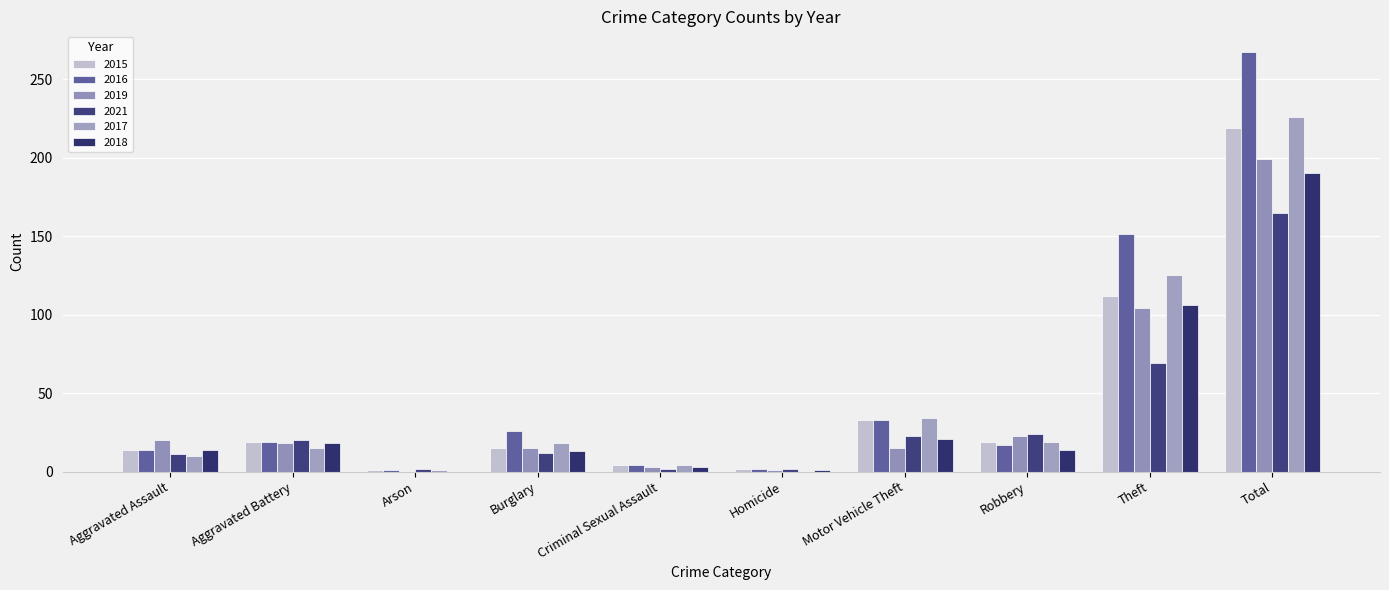

At which label does 2015 first exceed 19?

Motor Vehicle Theft